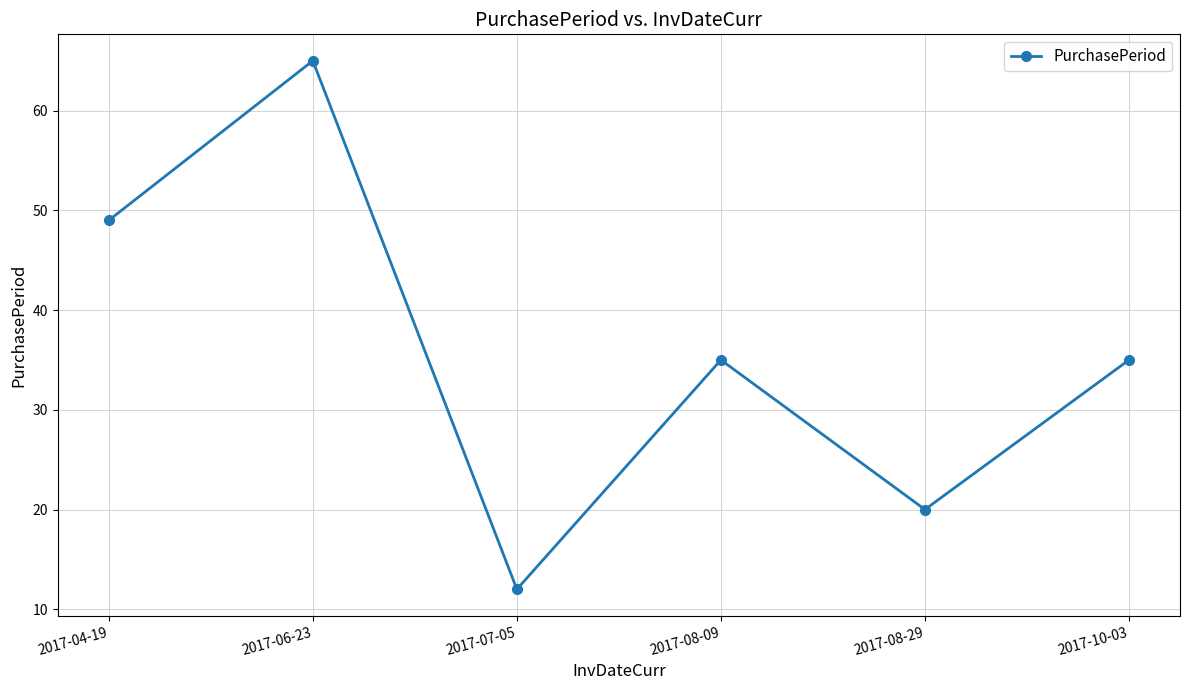

How many categories are shown in the chart?

6